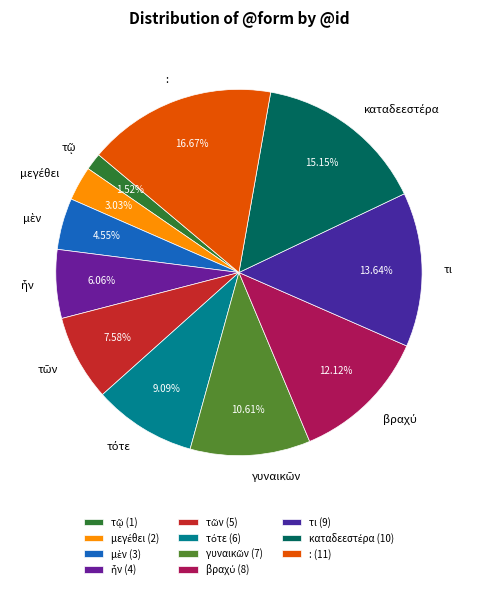

Is there a majority slice in this chart?

No